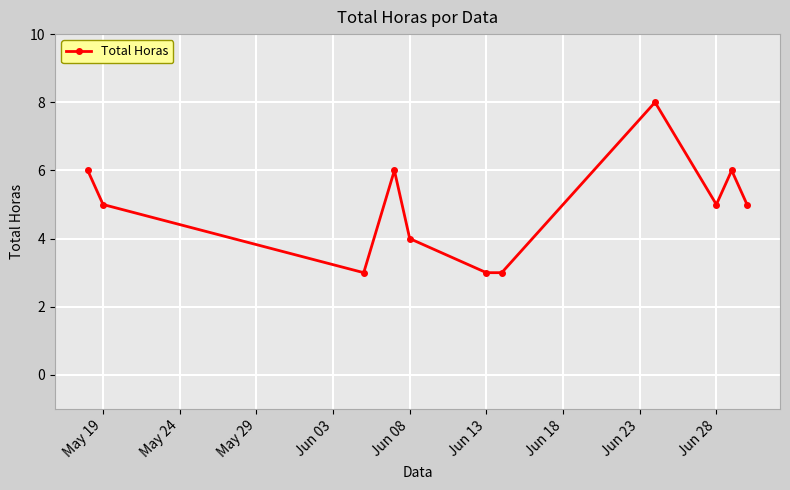

How many points are higher than both their immediate neighbors (excluding endpoints)?

3